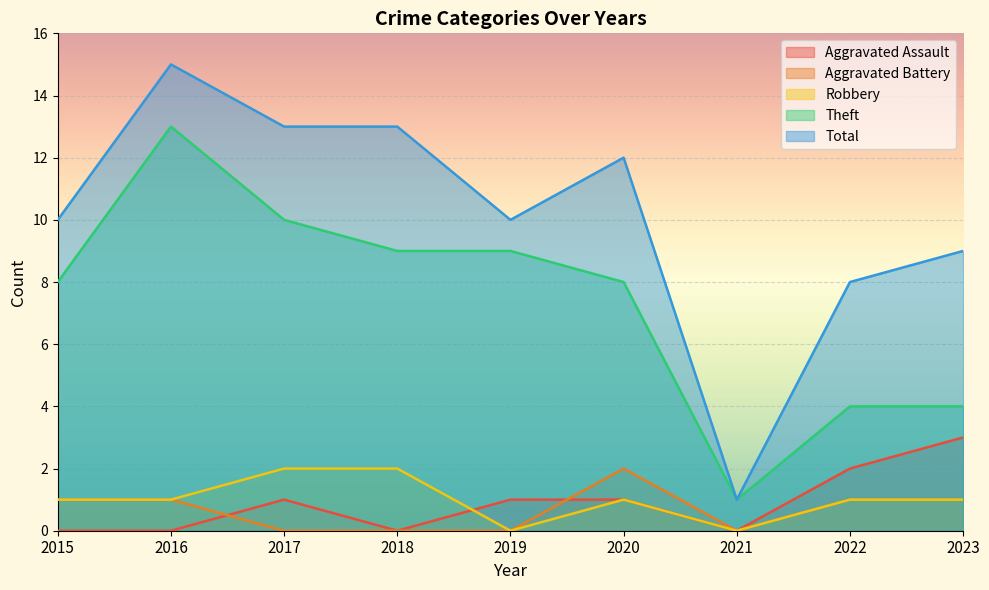

Reading right to left, extract all data points from this chart.

Aggravated Assault: 3	2	0	1	1	0	1	0	0
Aggravated Battery: 1	1	0	2	0	0	0	1	1
Robbery: 1	1	0	1	0	2	2	1	1
Theft: 4	4	1	8	9	9	10	13	8
Total: 9	8	1	12	10	13	13	15	10